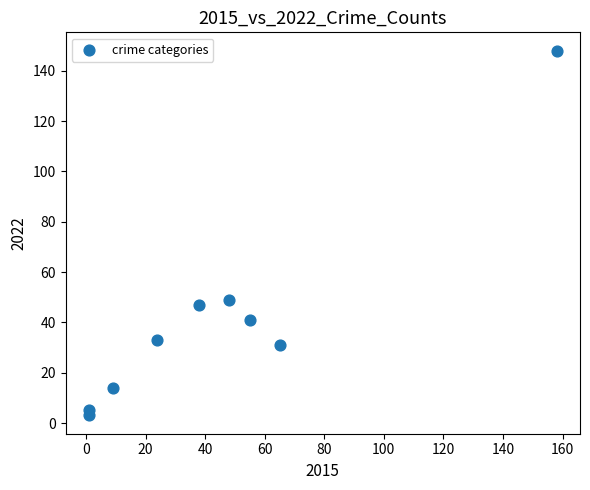

What Y value in the scatter plot is closest to 75?

49